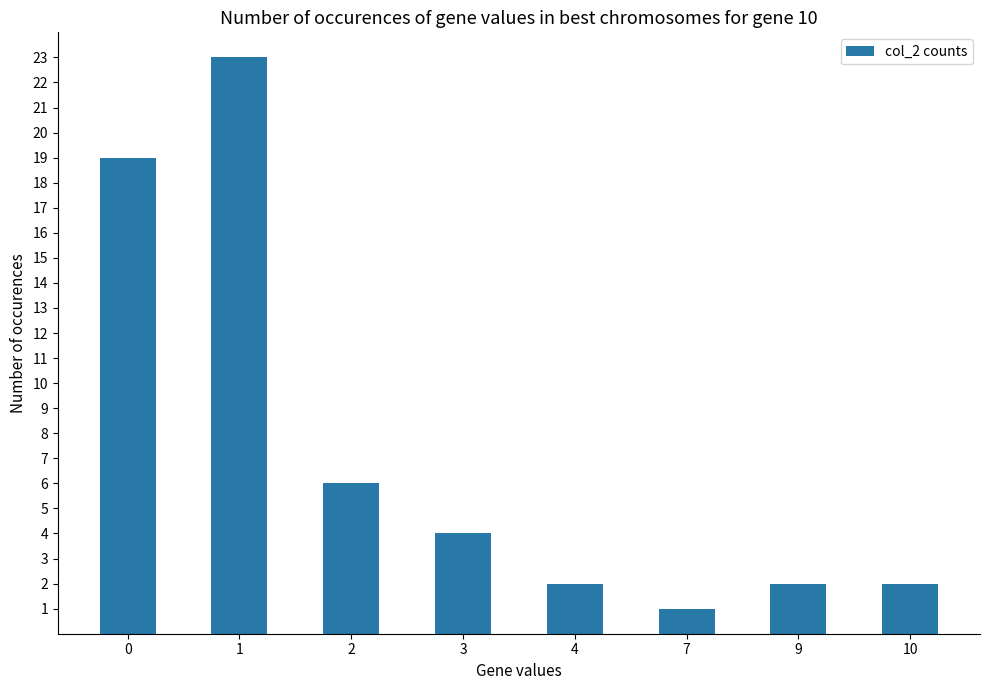

Between 2 and 10, which is larger?

2